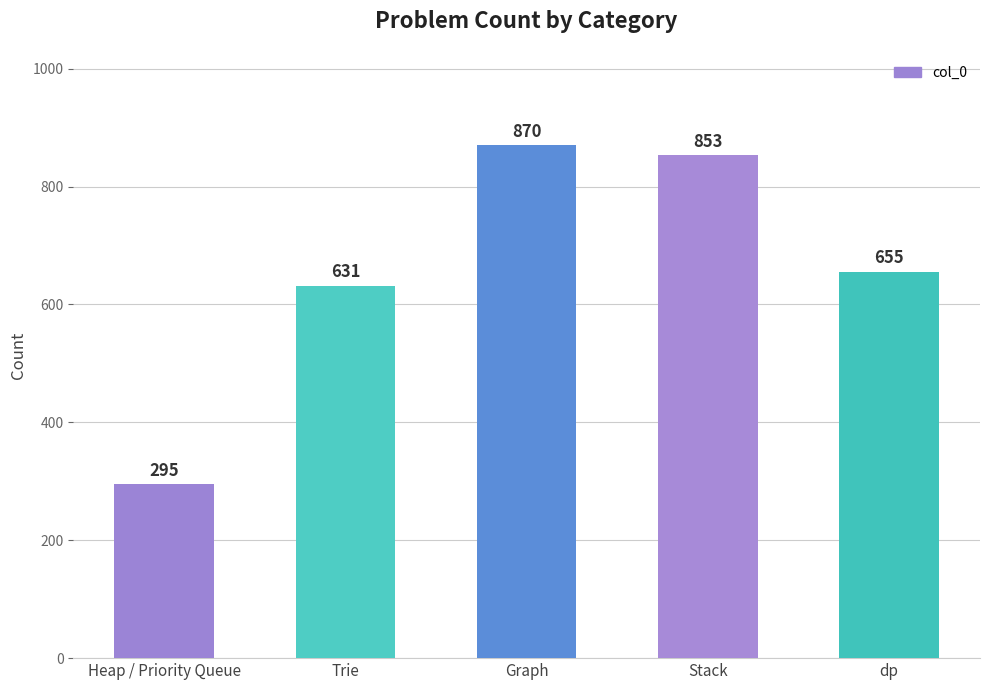

What is the value of the 2nd bar from the left?

631